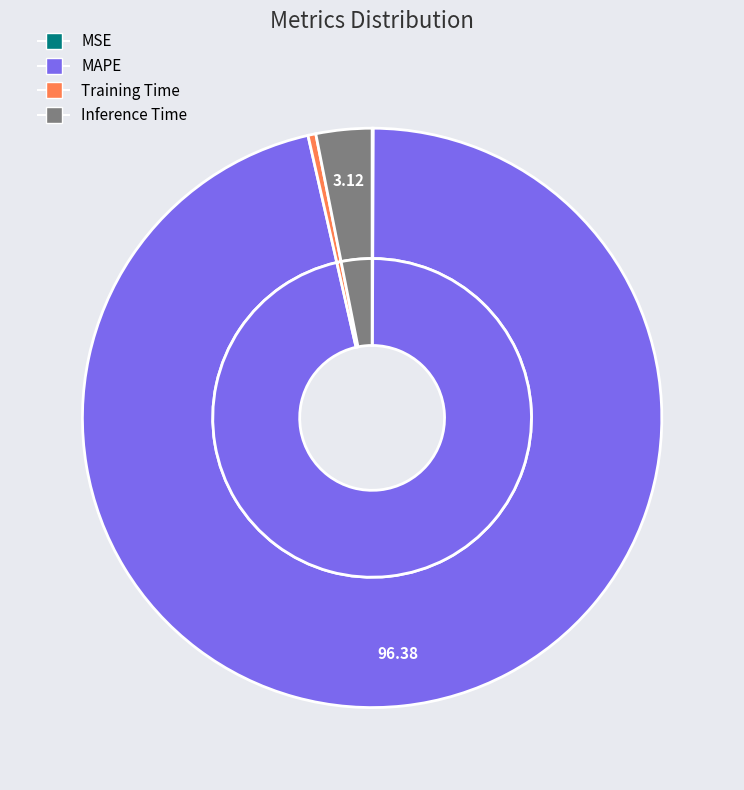

Combined, what portion of the pie is MSE and MAPE?

96.4%